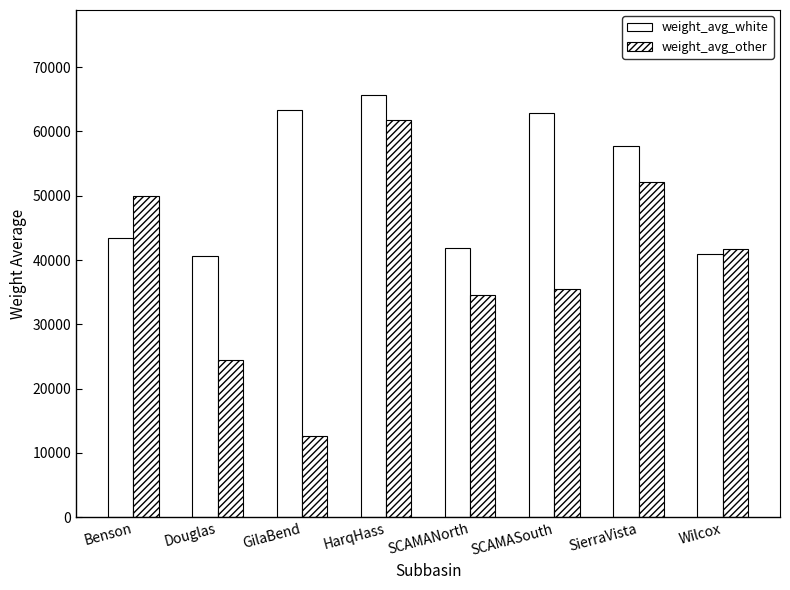

How many bars are there in each group?

2